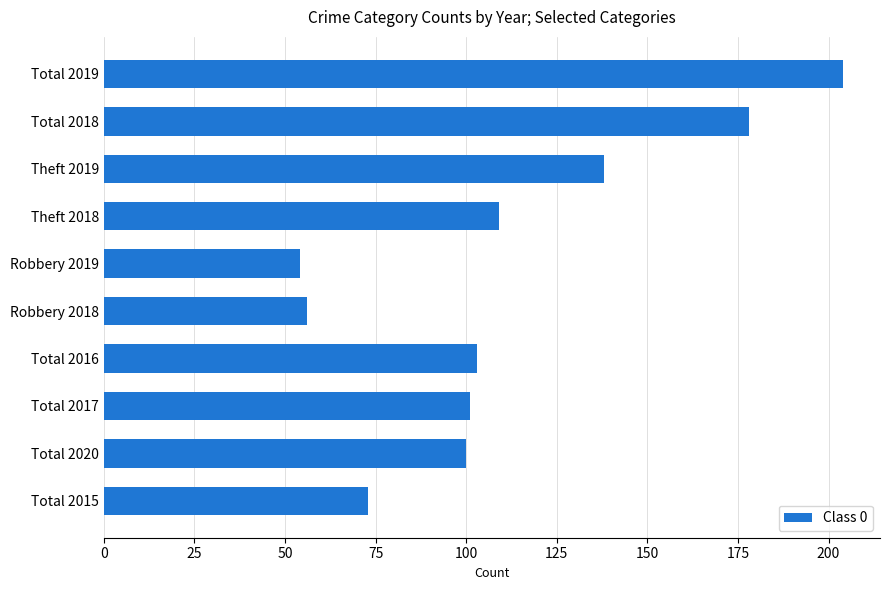

Which category has the lowest value across all series?

Robbery 2019